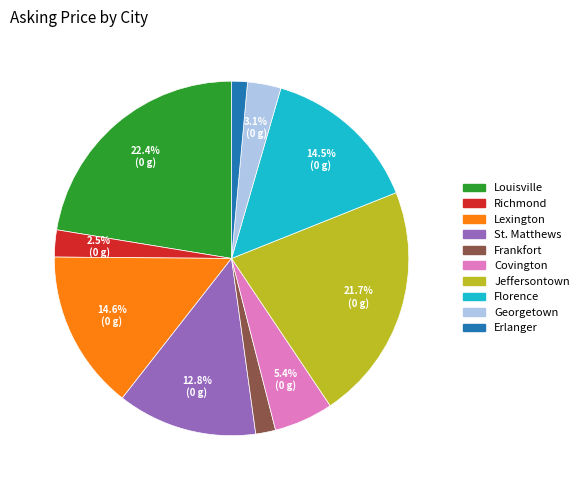

Count the number of slices in the pie.

10